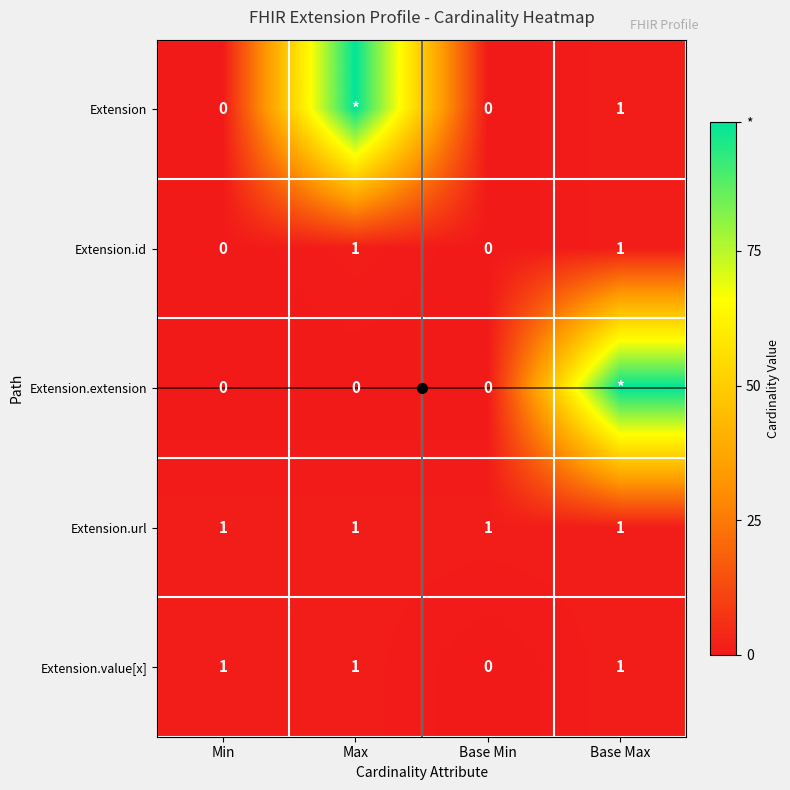

Is it true that Extension equals -60 at Base Min?

False